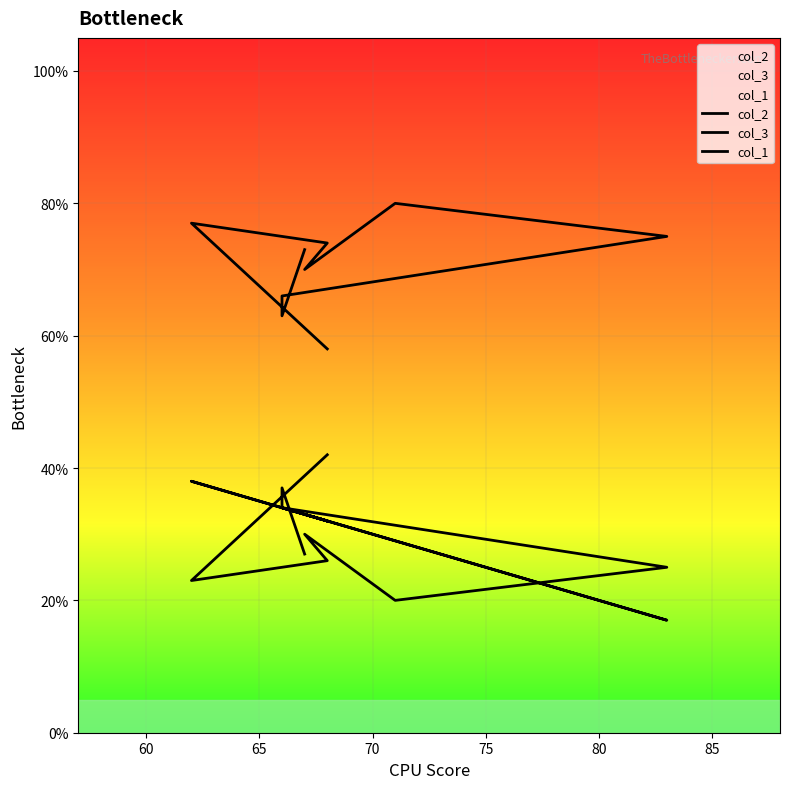

How many data points in col_1 are above 33?

3